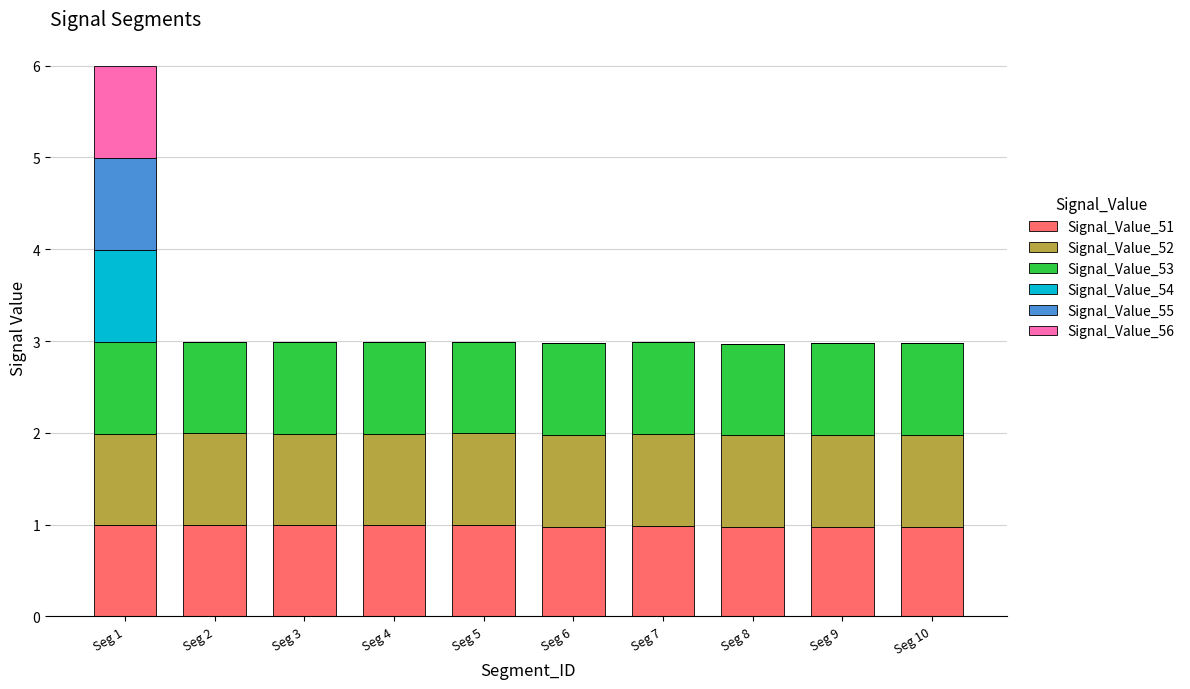

The Signal_Value_51 series shows 0.4 at Seg 7. True or false?

False